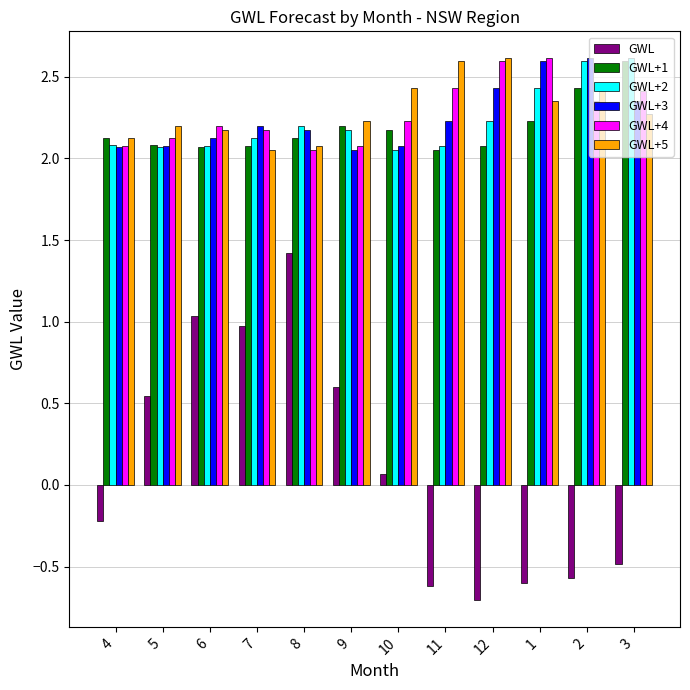

How many values in GWL are below zero?

6